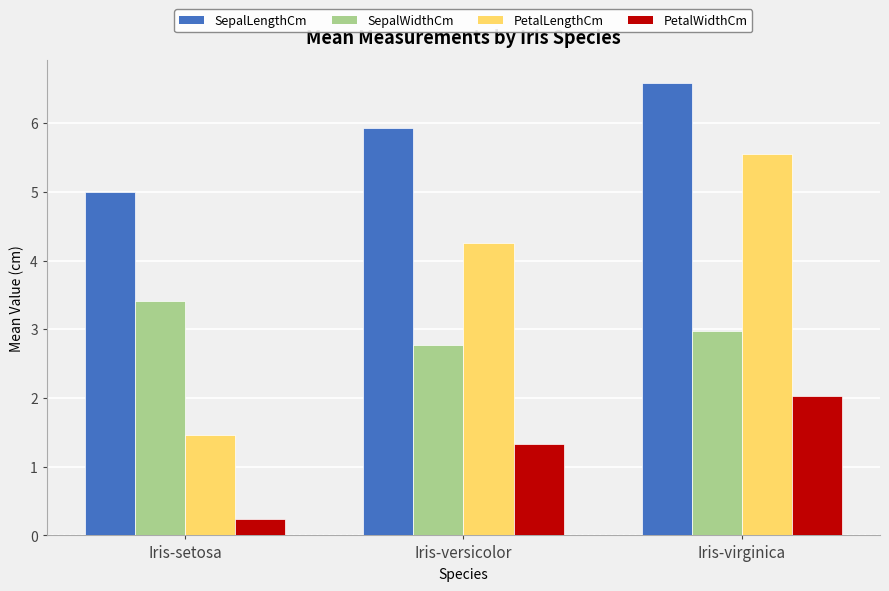

Reading left to right, extract all data points from this chart.

SepalLengthCm: Iris-setosa=5.0	Iris-versicolor=5.9	Iris-virginica=6.6
SepalWidthCm: Iris-setosa=3.4	Iris-versicolor=2.8	Iris-virginica=3.0
PetalLengthCm: Iris-setosa=1.5	Iris-versicolor=4.3	Iris-virginica=5.6
PetalWidthCm: Iris-setosa=0.2	Iris-versicolor=1.3	Iris-virginica=2.0